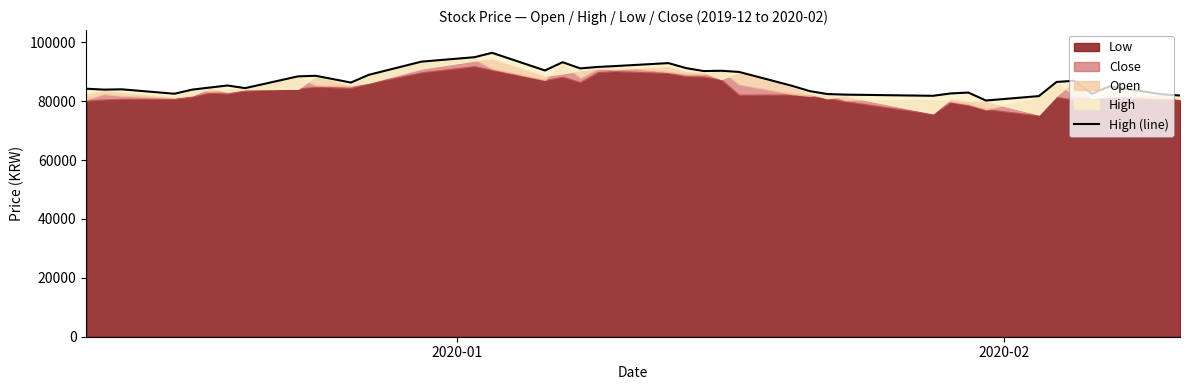

The value at 23 is 34395. True or false?

False